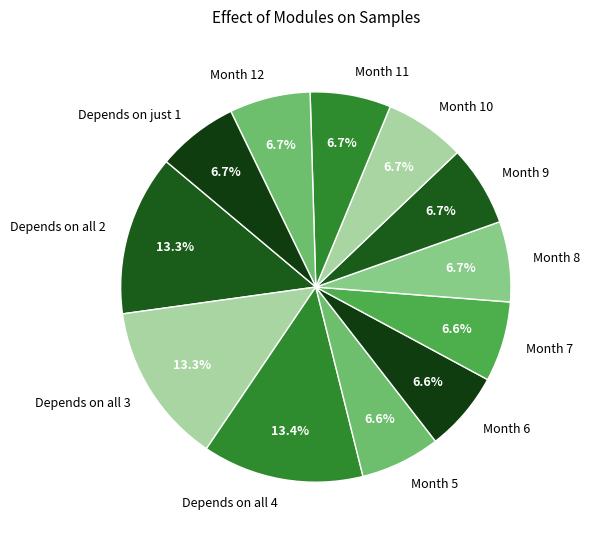

Count the number of slices in the pie.

12